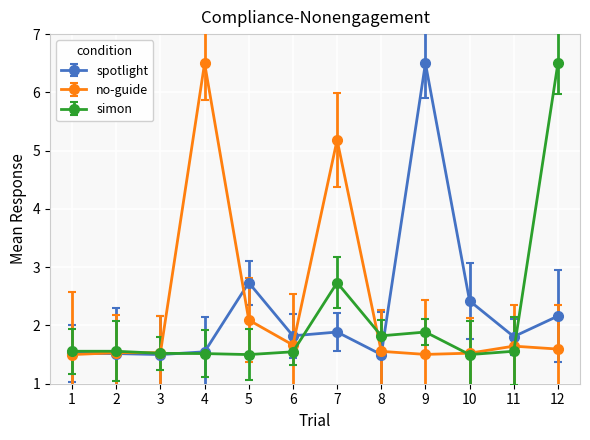

Which series changed the most between 7 and 8?

no-guide